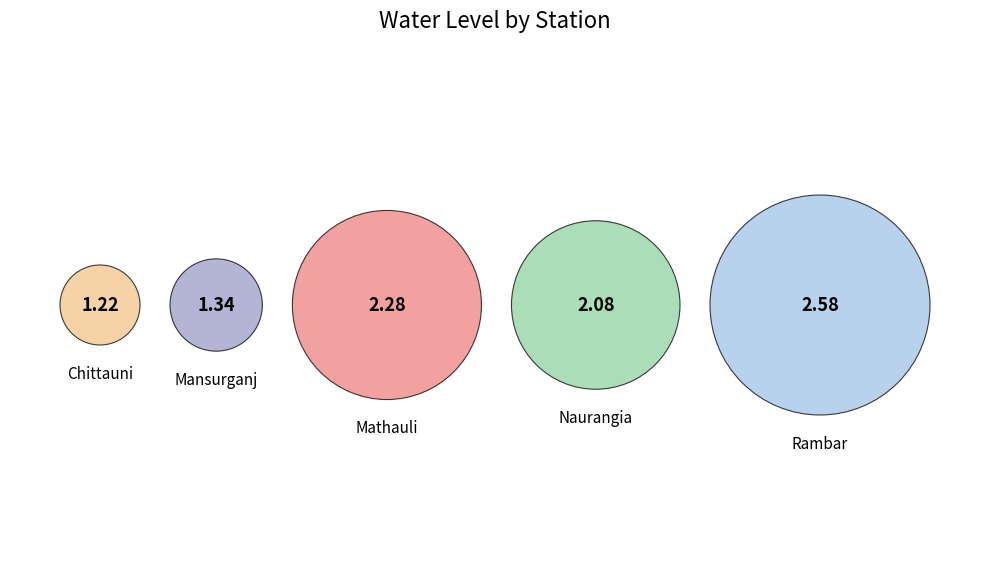

To the nearest percent, what percentage of the pie is Chittauni?

13%